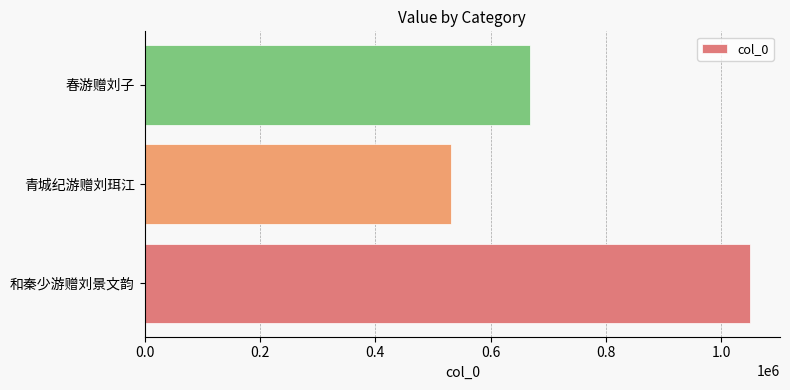

True or false: the data shows 1167425 at 春游赠刘子.

False